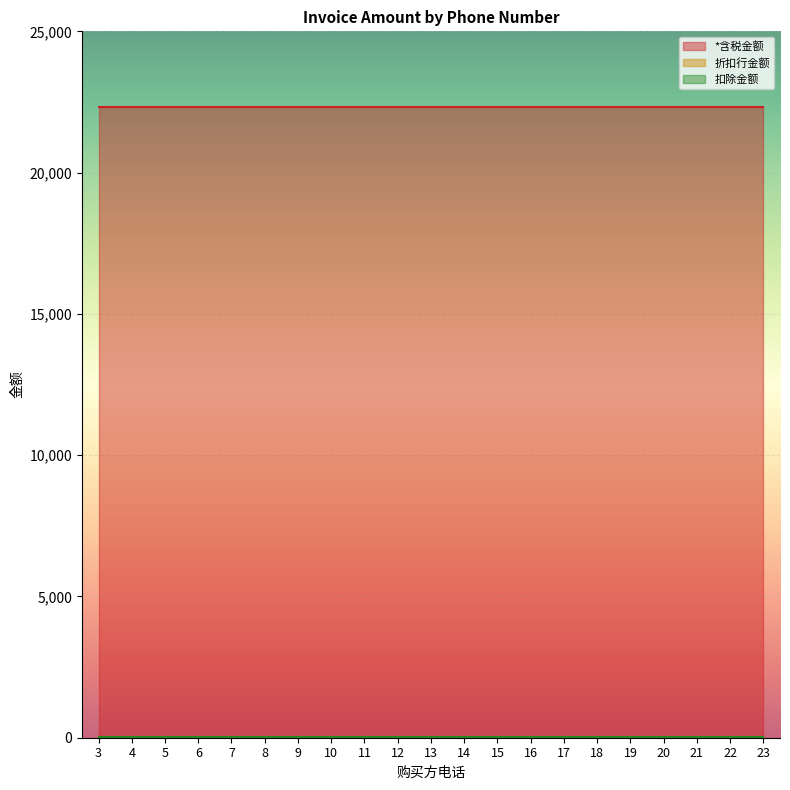

True or false: *含税金额 and 折扣行金额 cross at least once.

False